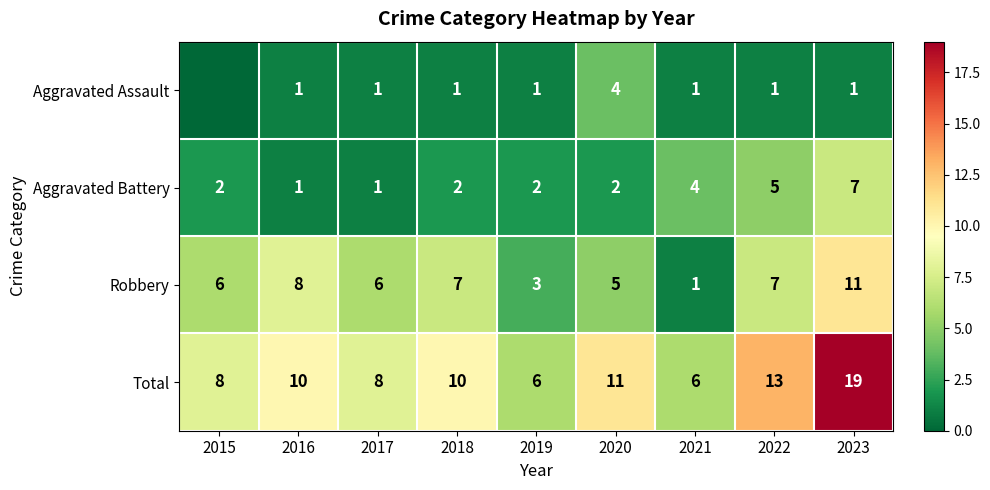

The value of Total at 2016 is 10. True or false?

True